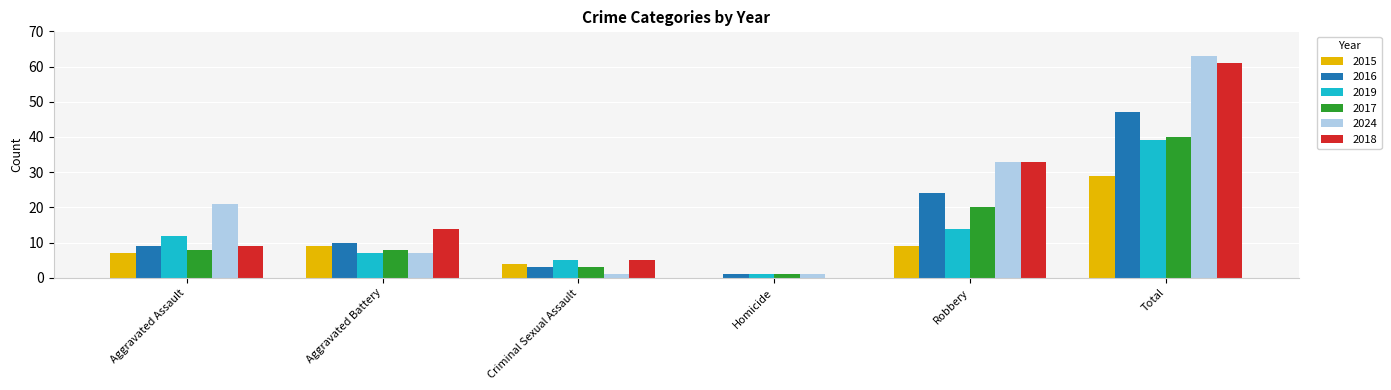

Reading left to right, extract all data points from this chart.

2015: 7	9	4	0	9	29
2016: 9	10	3	1	24	47
2019: 12	7	5	1	14	39
2017: 8	8	3	1	20	40
2024: 21	7	1	1	33	63
2018: 9	14	5	0	33	61